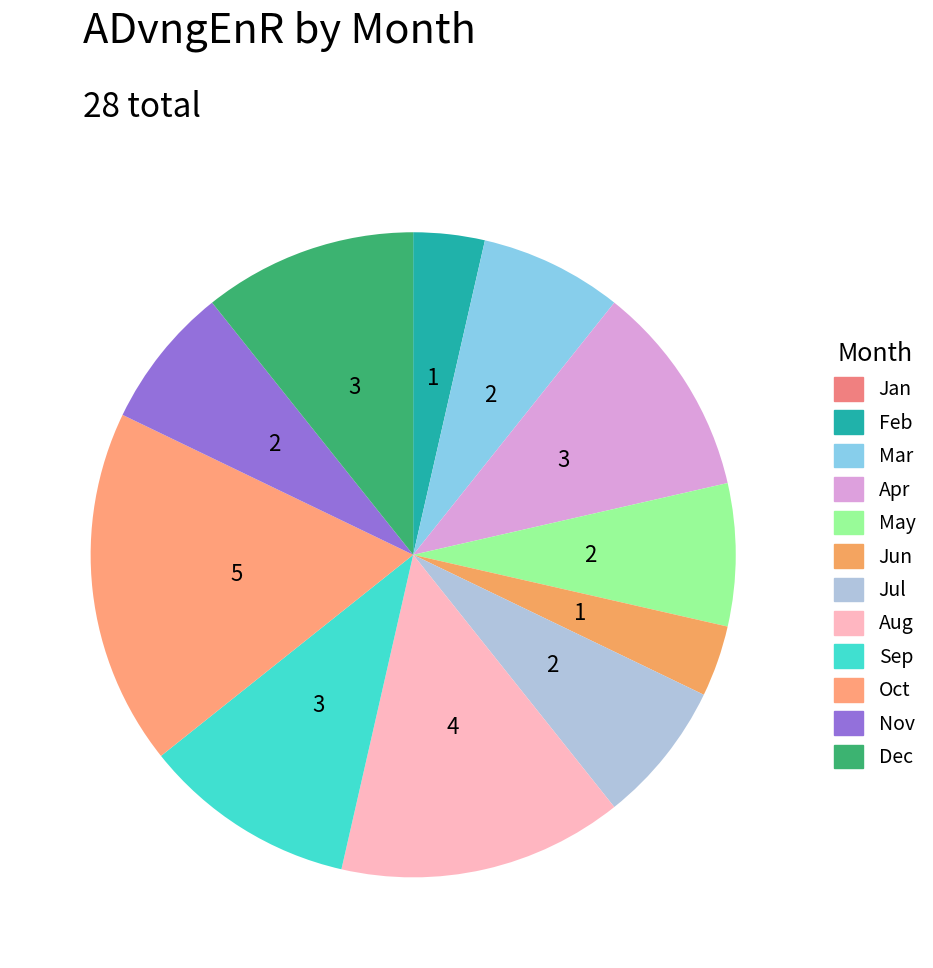

Approximately how many times larger is the value at Feb compared to Aug?

0.2